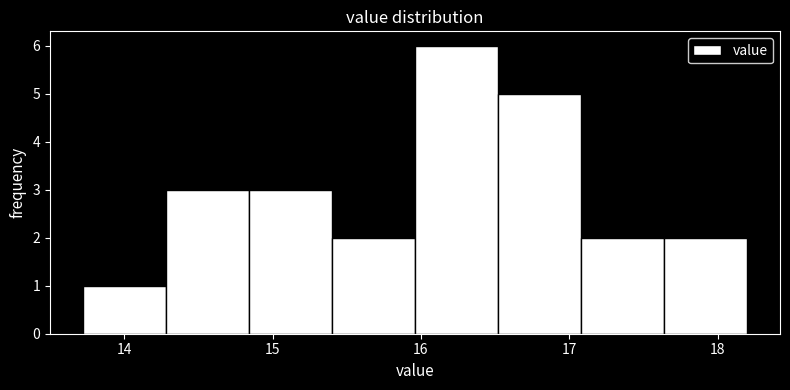

What is the height of the bar covering 14.8 to 15.4 on the x-axis? Neither the bar edges nor the heights are printed on the chart, so give them approximately, as read against the axes.

3